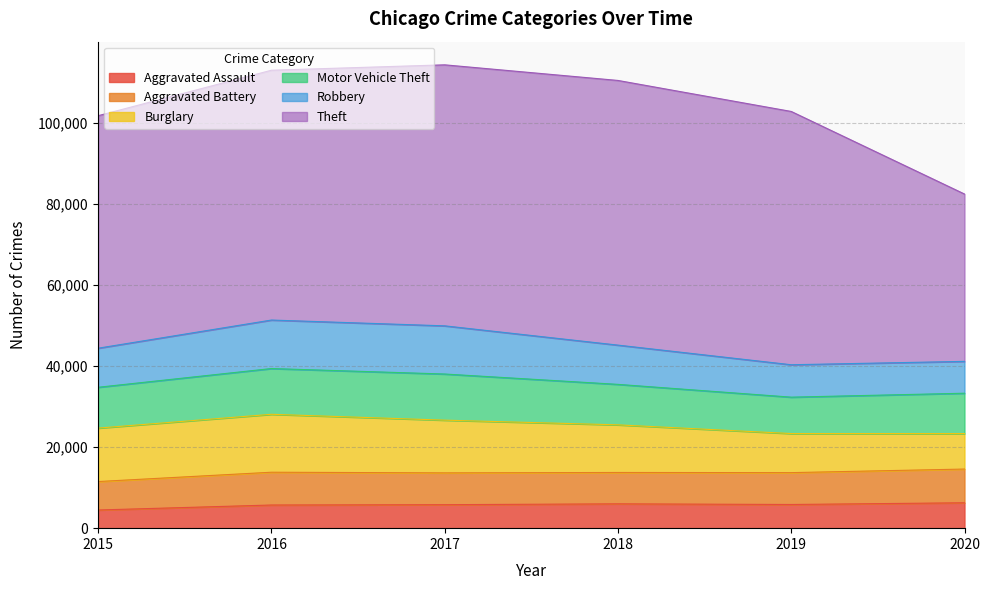

What is the difference between the maximum and second lowest values in the Aggravated Assault series?

551